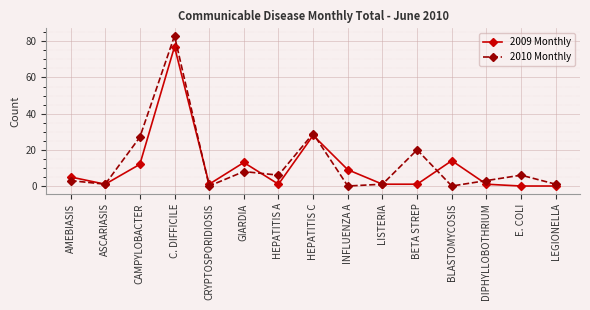

What are all the series names shown in the legend?

2009 Monthly, 2010 Monthly